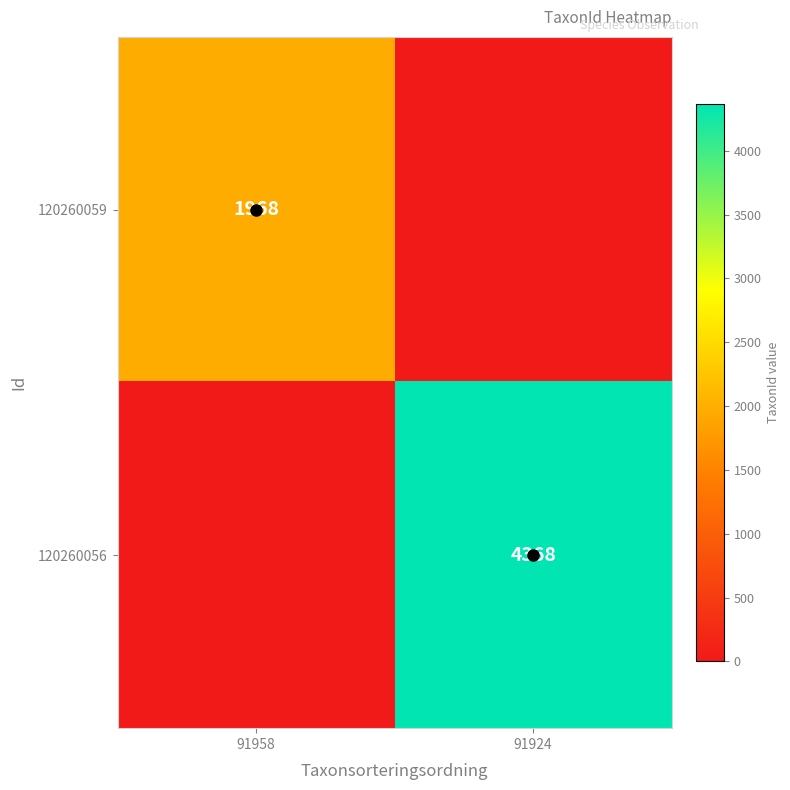

What is the maximum value for 120260059?

1968